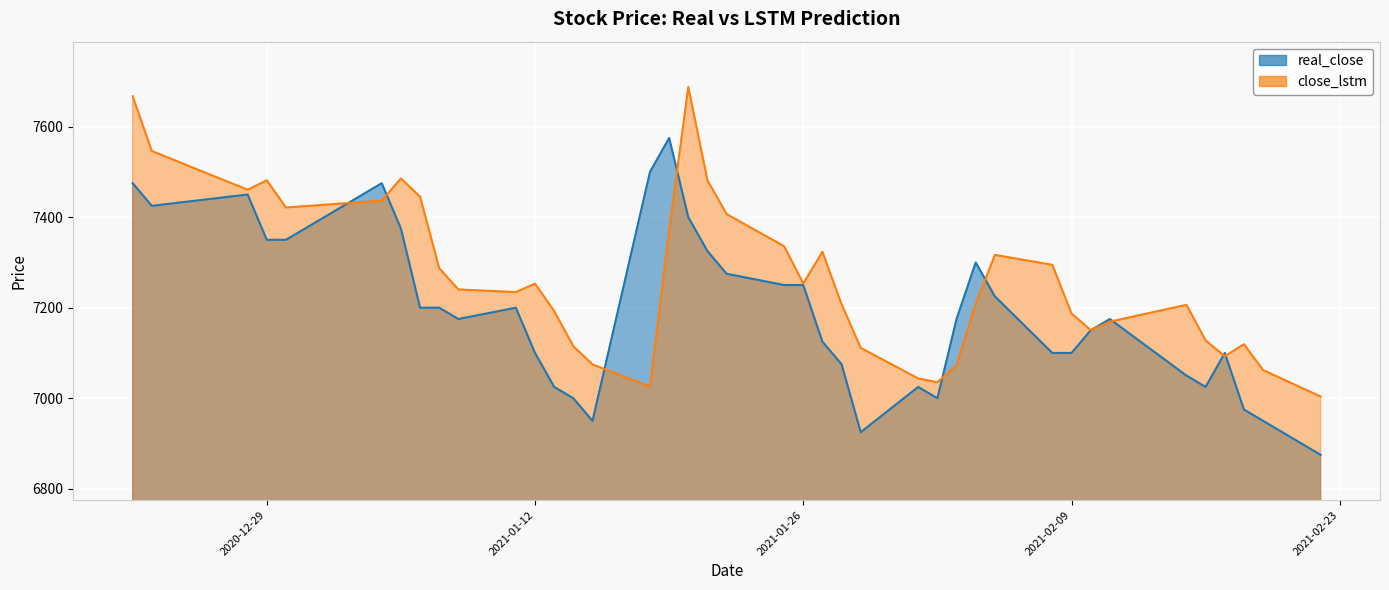

What is the value of the real_close point at the 13th from the left?

7025.0